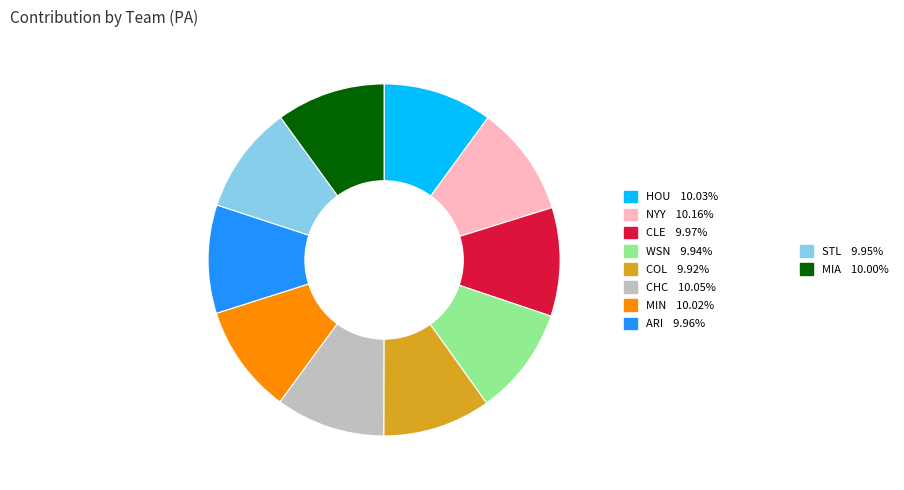

How many segments does this pie chart have?

10